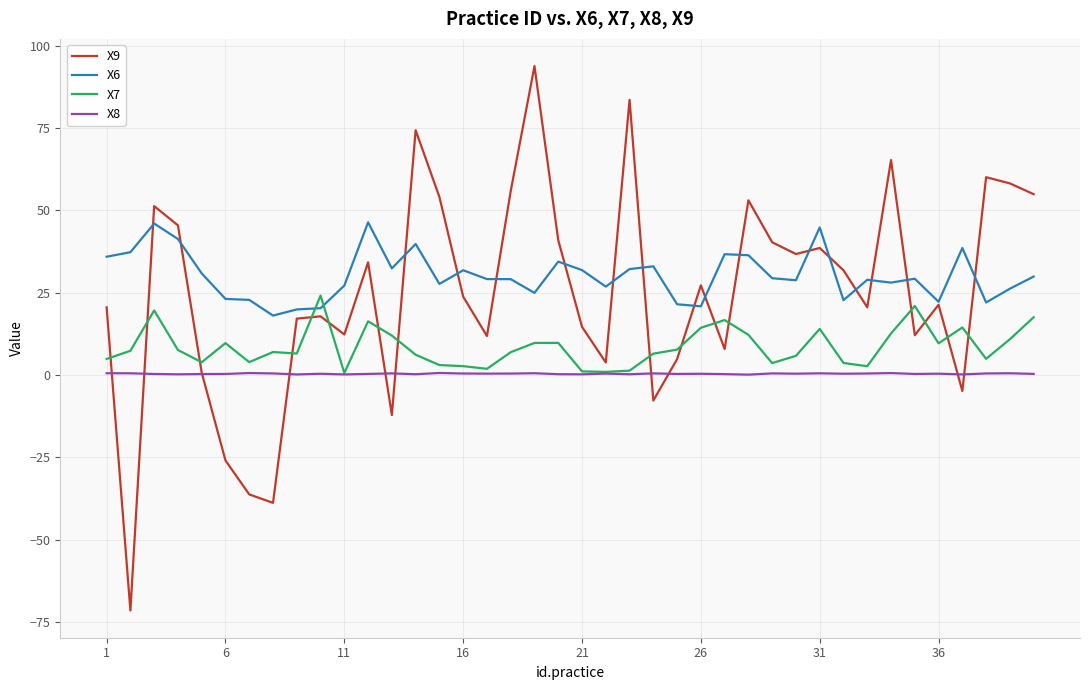

What is the smallest value displayed?

-71.5